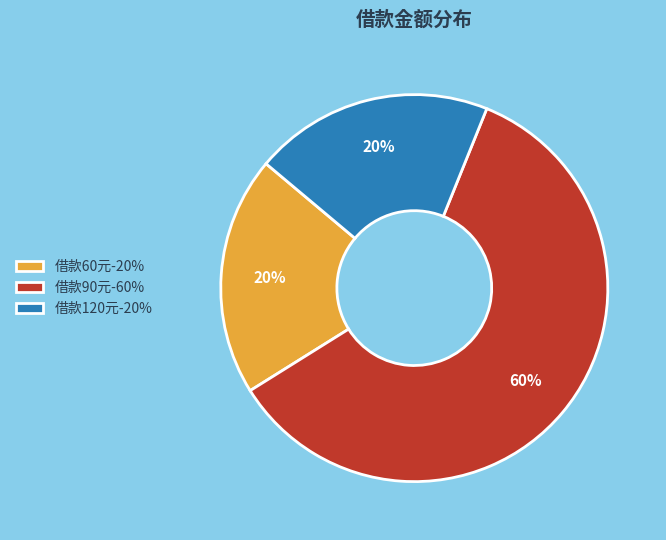

To the nearest percent, what is the average slice percentage?

33%